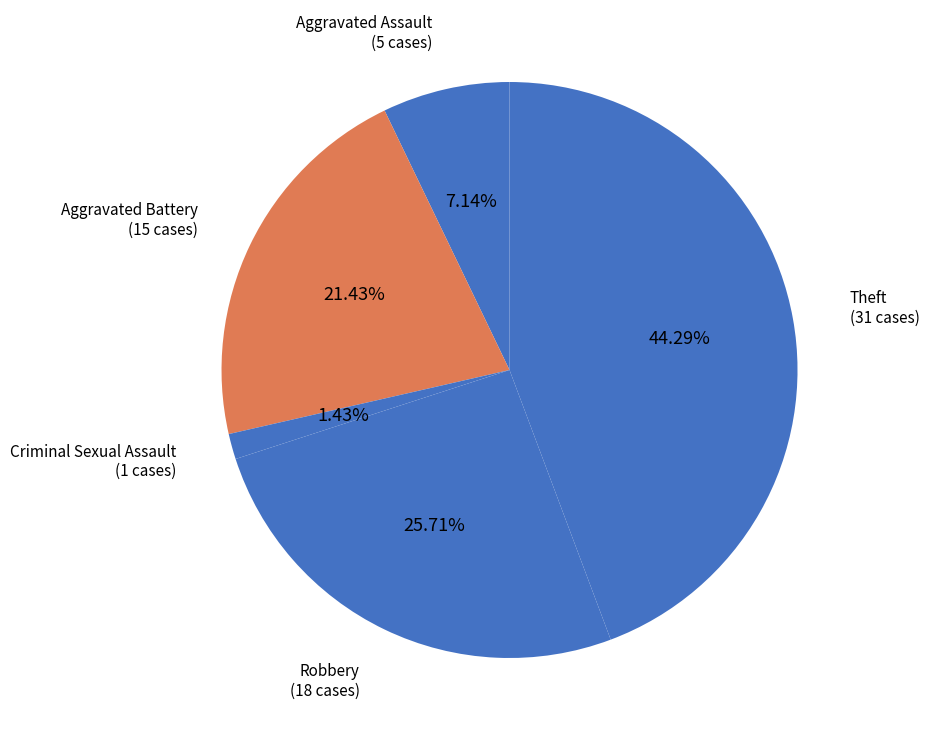

Does Aggravated Battery represent more than half of the total?

No